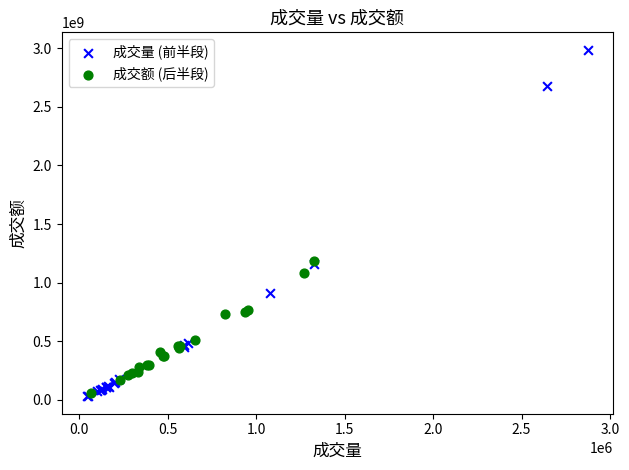

What are all the series names shown in the legend?

成交量 (前半段), 成交额 (后半段)